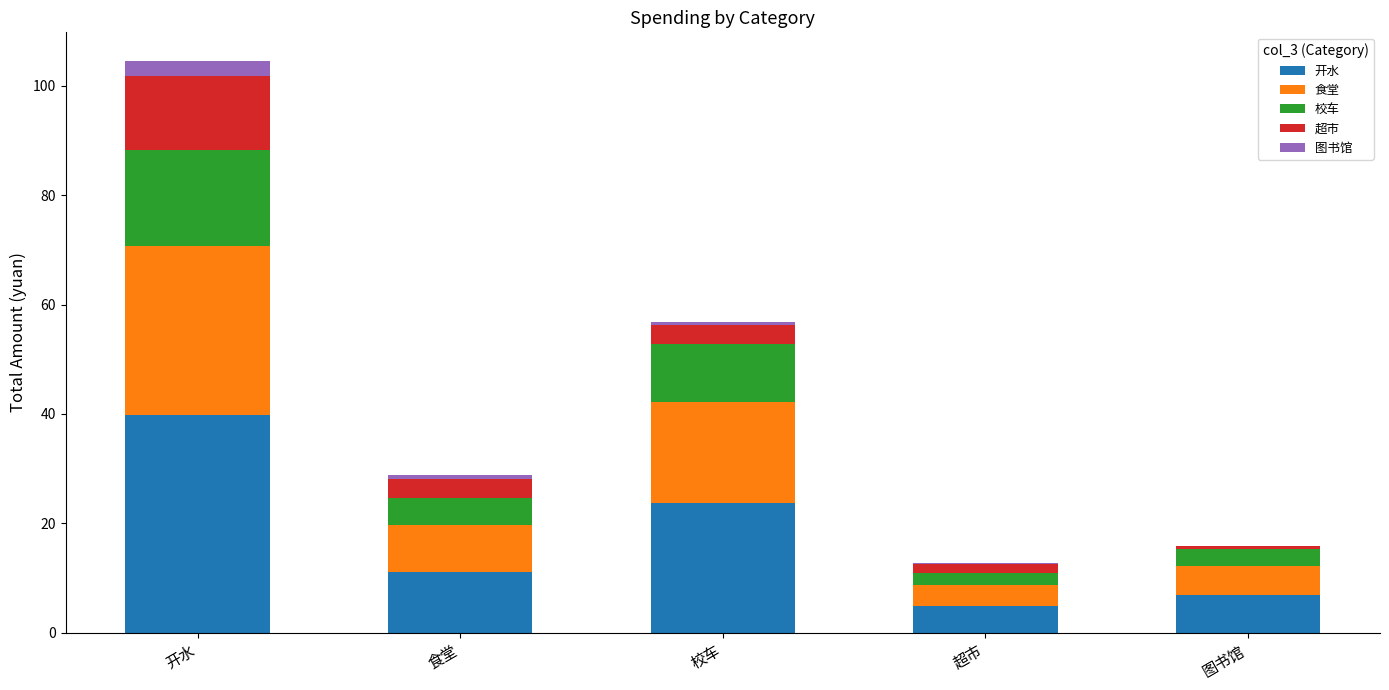

Reading left to right, what are the values for 开水?

开水=39.8	食堂=11.1	校车=23.7	超市=5.0	图书馆=6.9